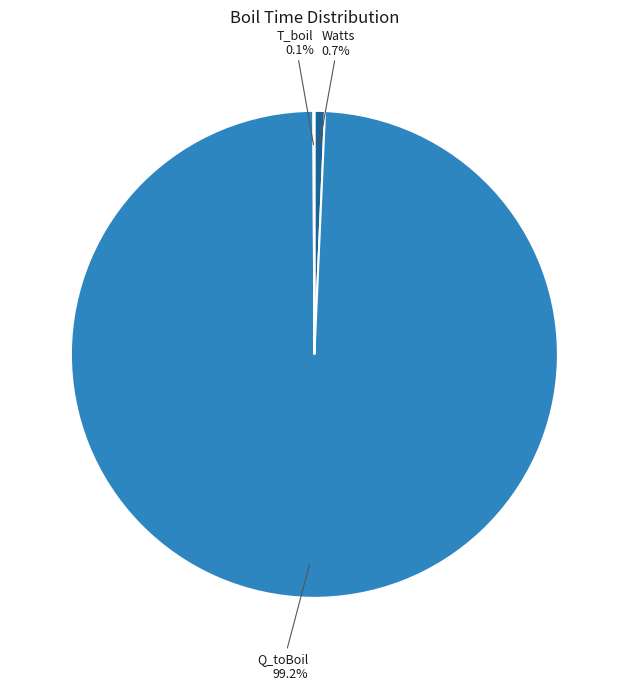

To the nearest percent, what is the difference between the largest and smallest slice percentages?

99%